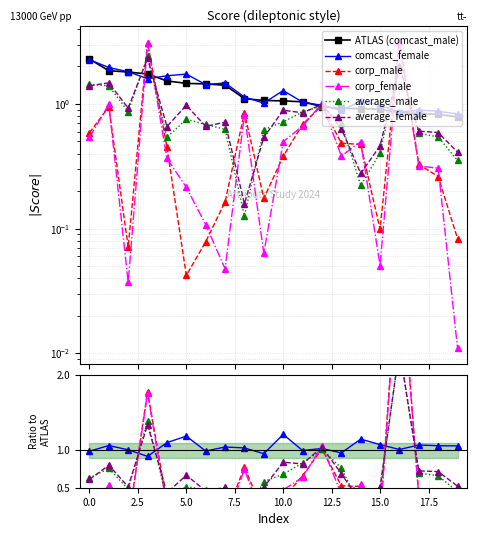

How many data points in comcast_female are above 1?

14